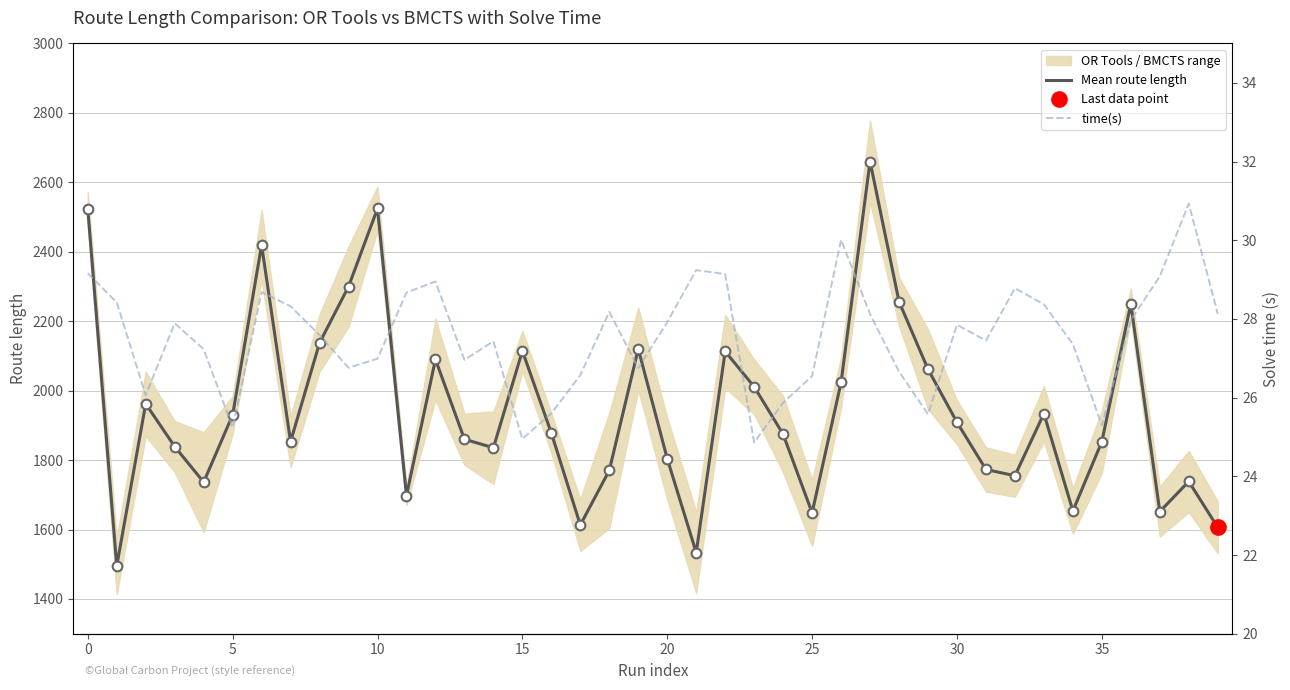

Which category has the highest value in the Mean route length series?

27